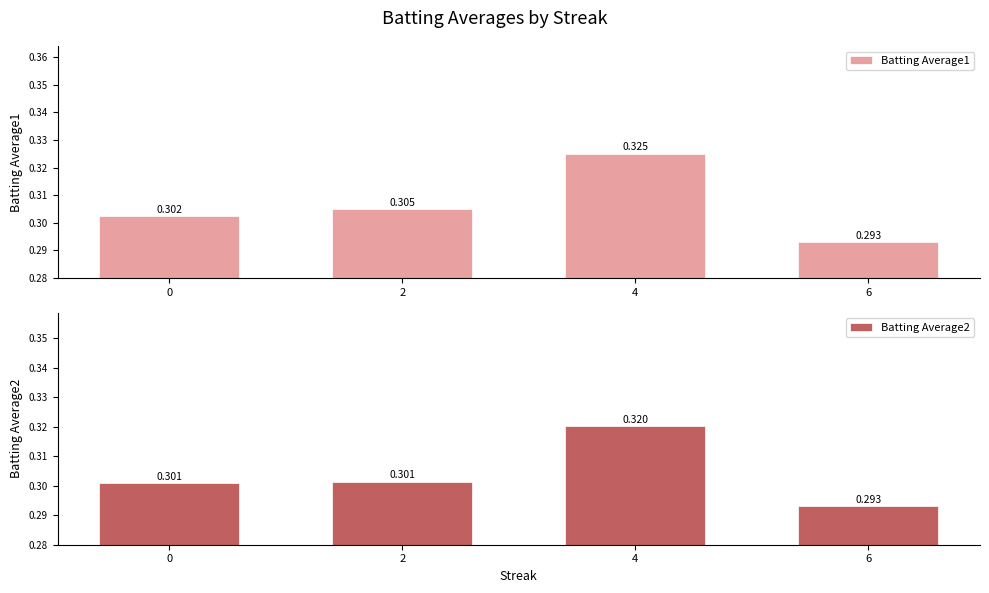

Count the Batting Average1 values in the range 0 to 1.

4